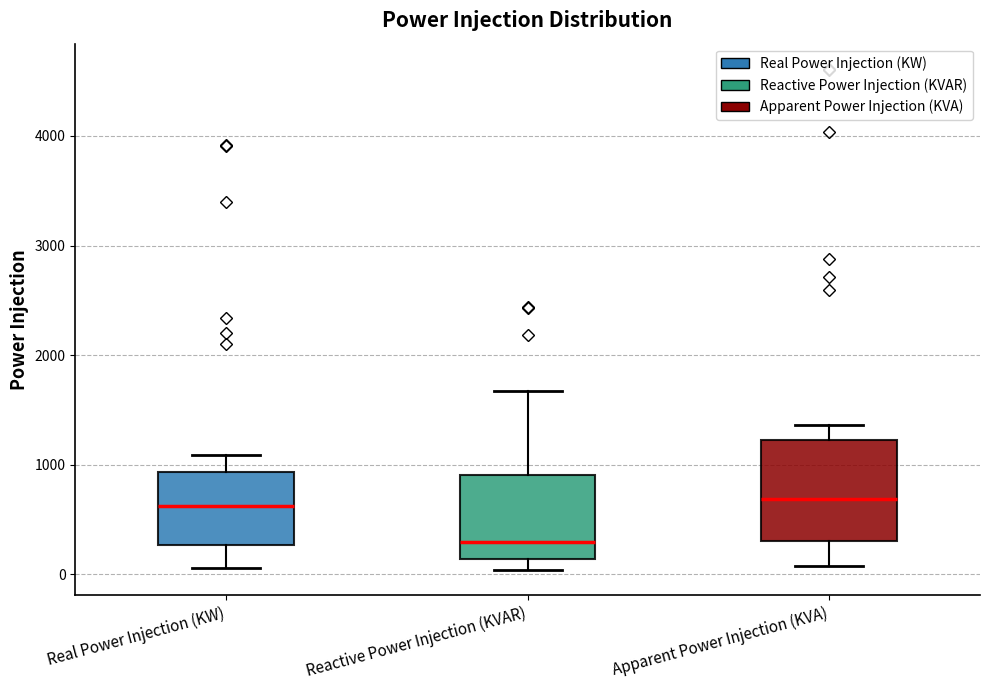

Reading left to right, read every box against the y-axis: the position of its median line, the range the box covers, and the ends of its whiskers. The values are not printed on the chart, so give them approximately, as read against the axis.

Real Power Injection (KW): median 600, box 300 to 900, whiskers 100 to 1100
Reactive Power Injection (KVAR): median 300, box 100 to 900, whiskers 0 to 1700
Apparent Power Injection (KVA): median 700, box 300 to 1200, whiskers 100 to 1400